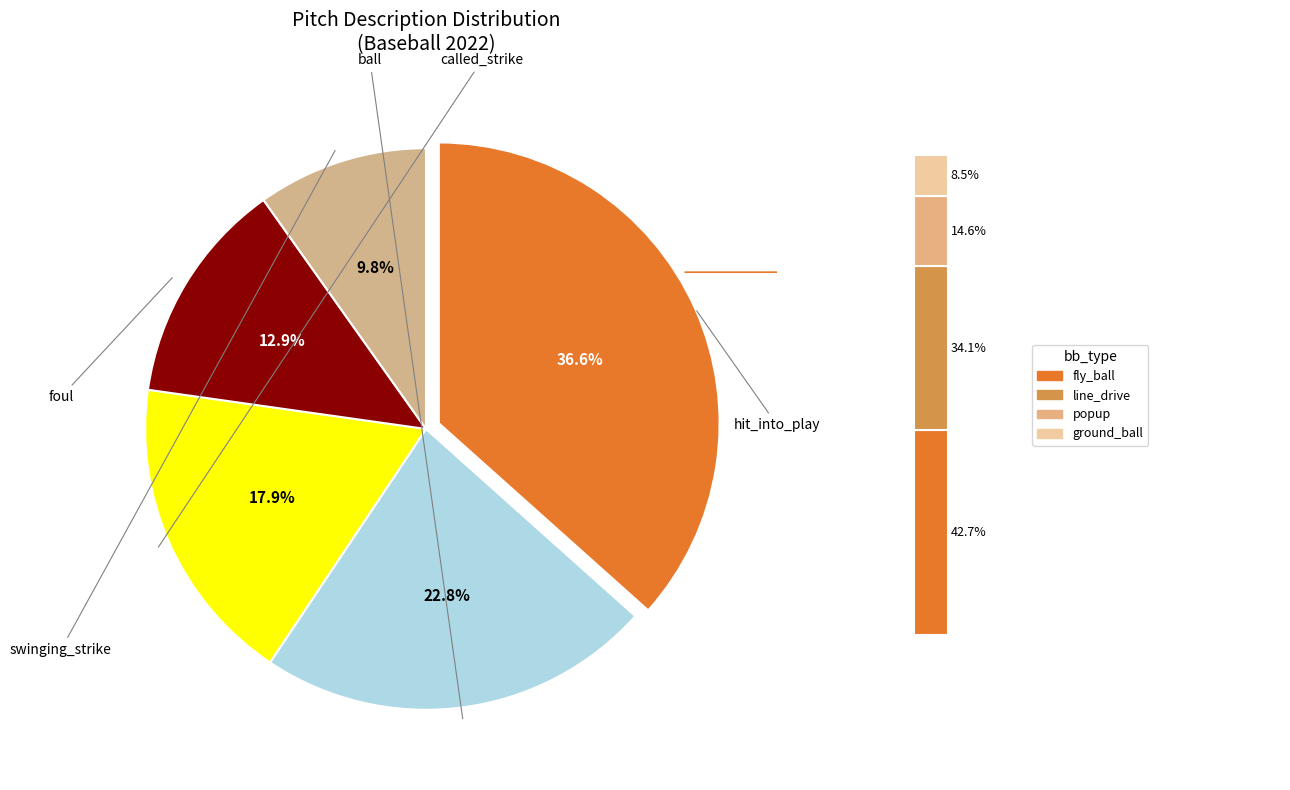

Does hit_into_play account for over 50% of the chart?

No